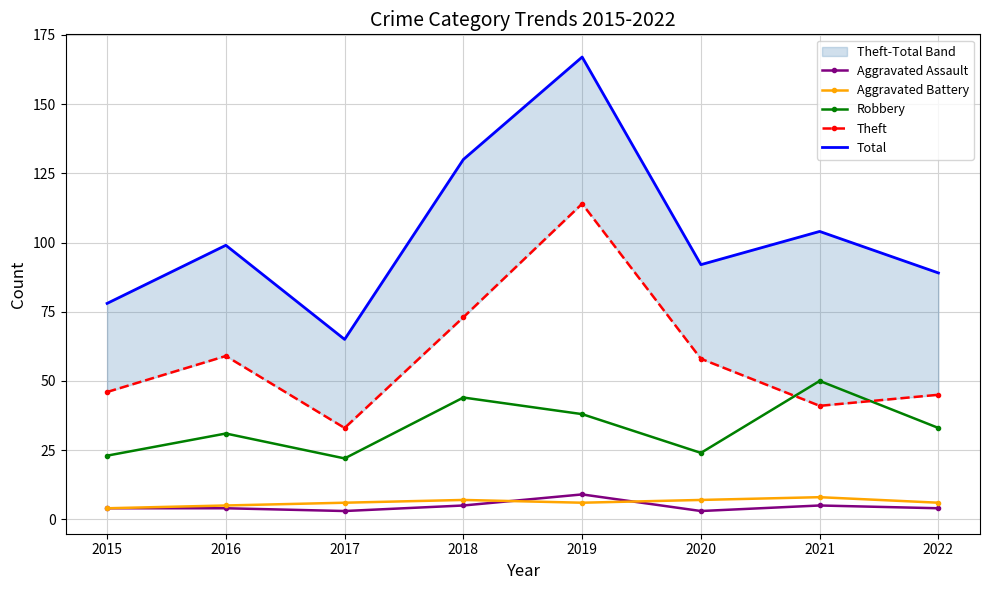

How many interior local peaks does the Theft series have?

2